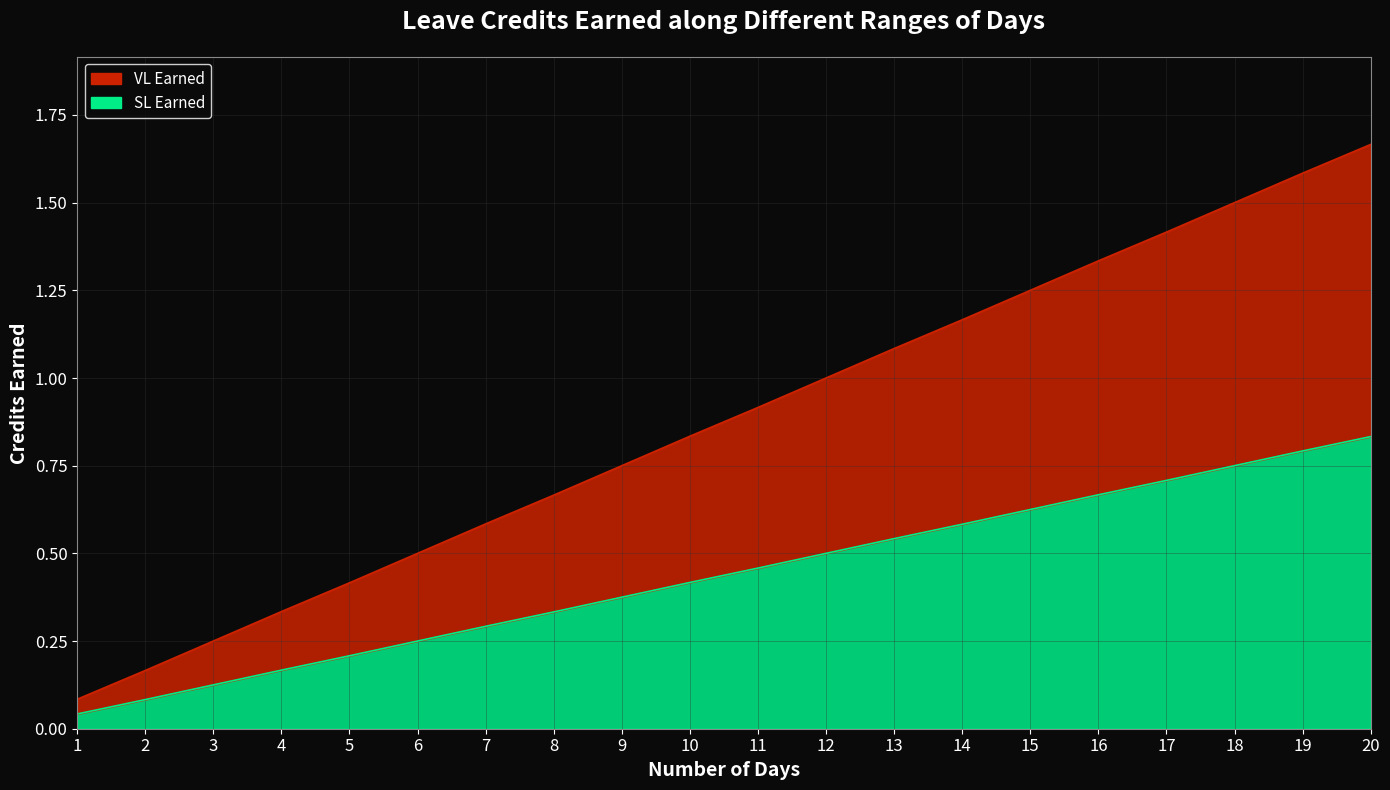

What is the approximate value of VL Earned at 7?

0.3